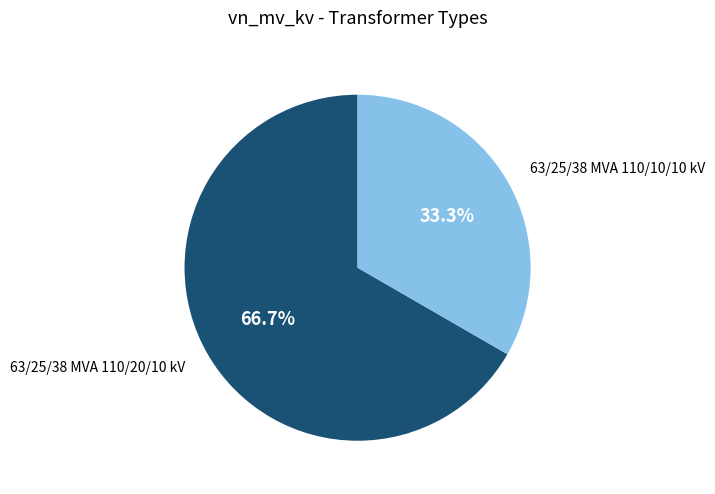

How many slices are in this pie chart?

2